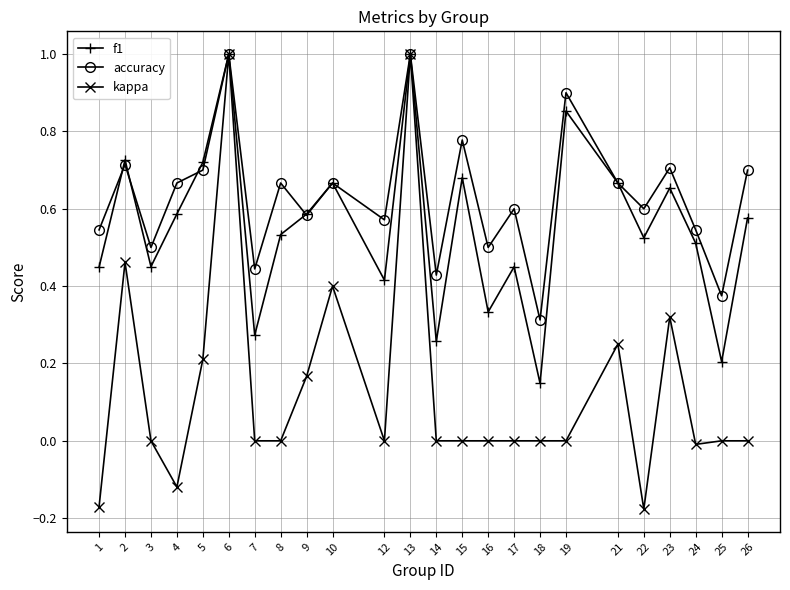

Which series has the widest spread of values?

kappa